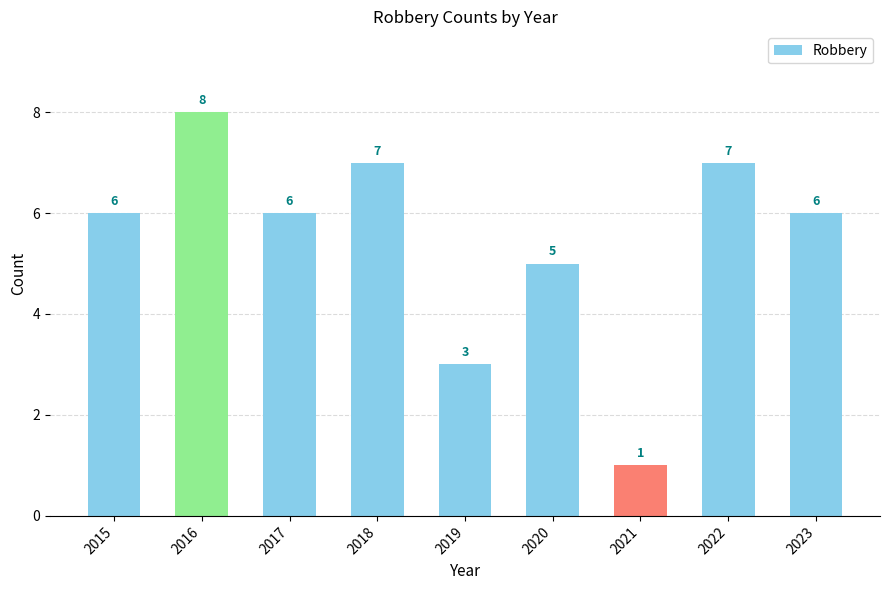

The chart shows a value of 10 at 2017. True or false?

False